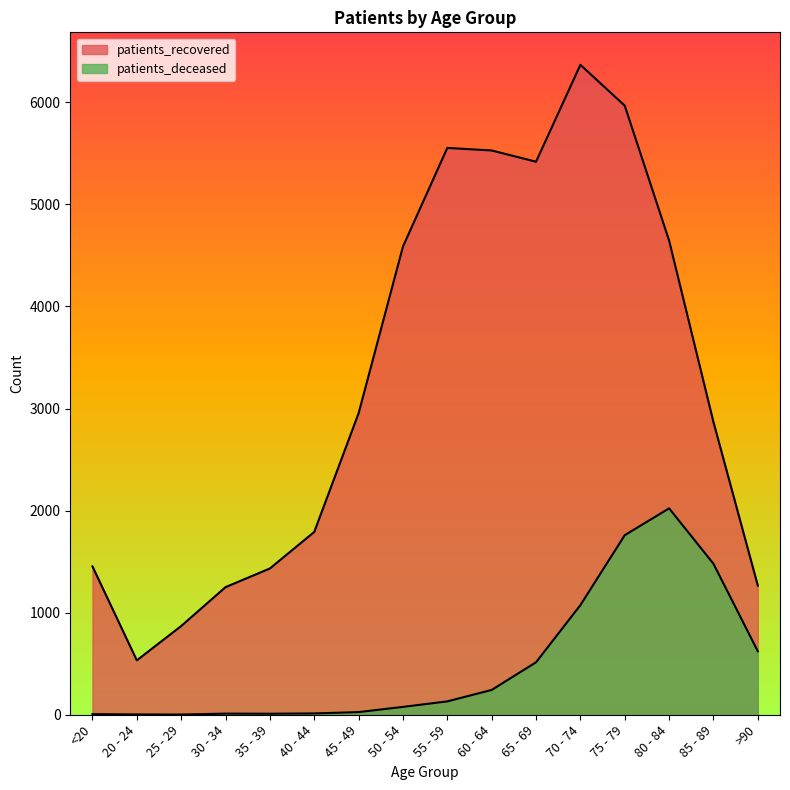

True or false: patients_recovered and patients_deceased cross at least once.

False